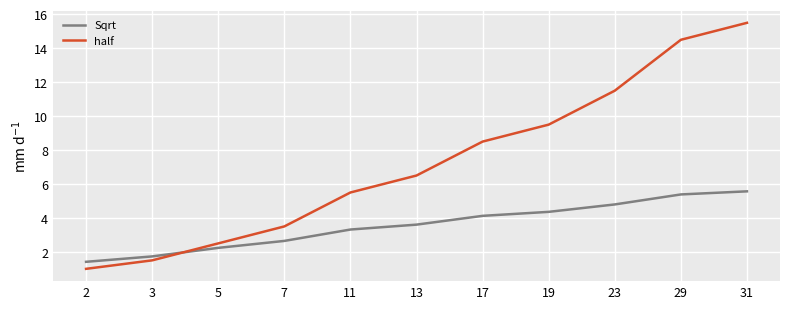

True or false: half has more than 1 points higher than both neighbors.

False